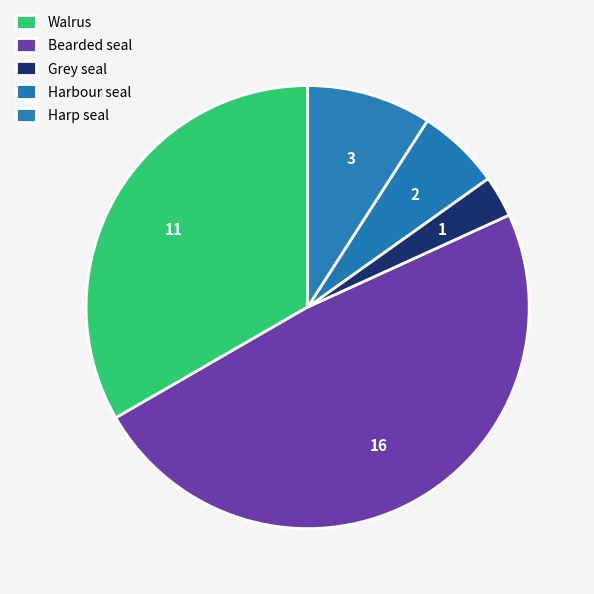

Count the number of slices in the pie.

5